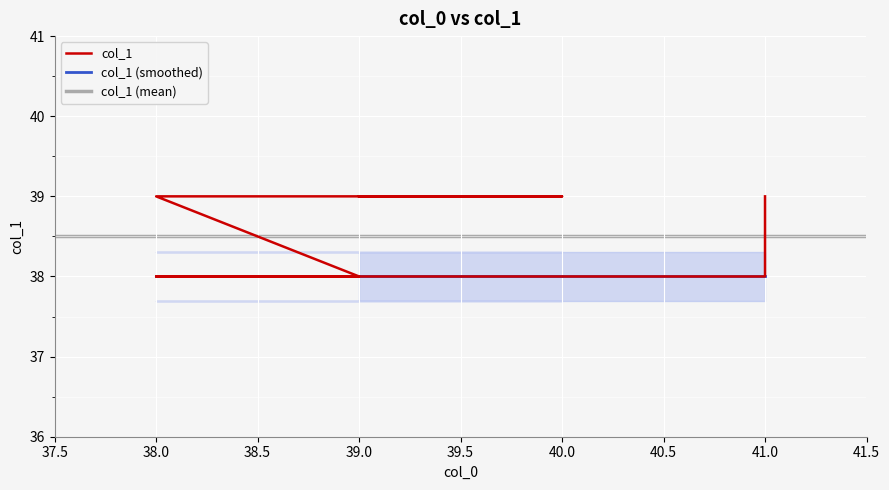

Reading left to right, list all the values displayed in this chart.

39	38	38	38	38	39	39	39